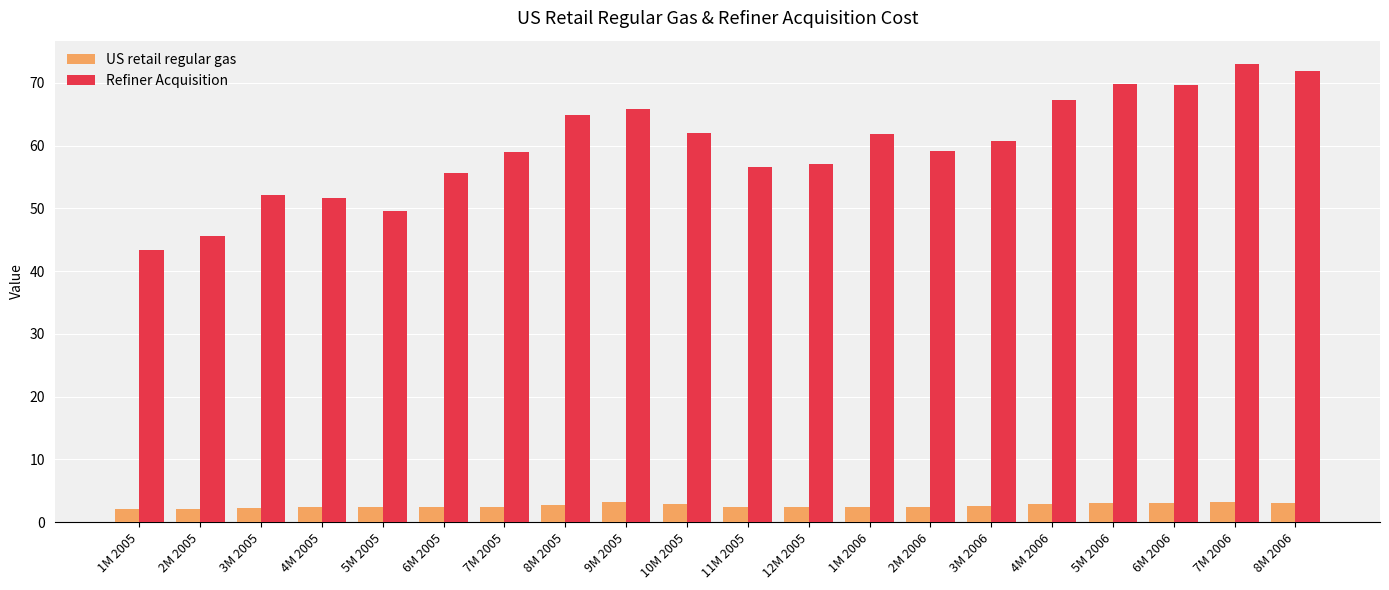

At which category does the chart reach its peak across all series?

7M 2006